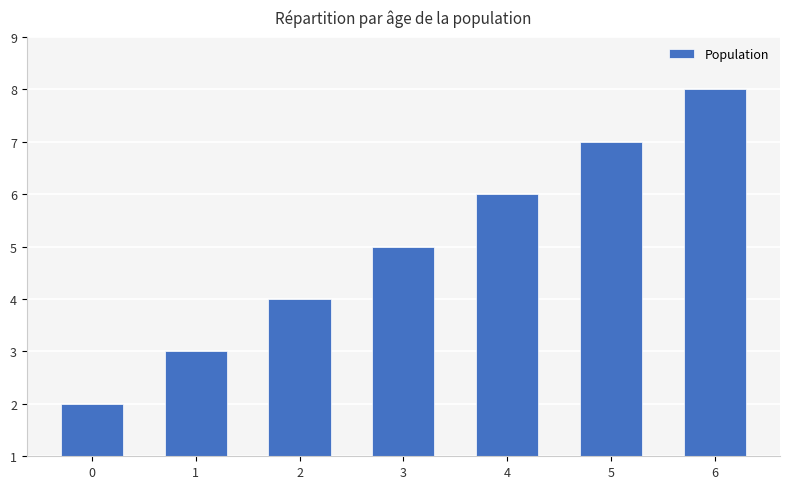

What is the value of the 1st bar from the left?

2